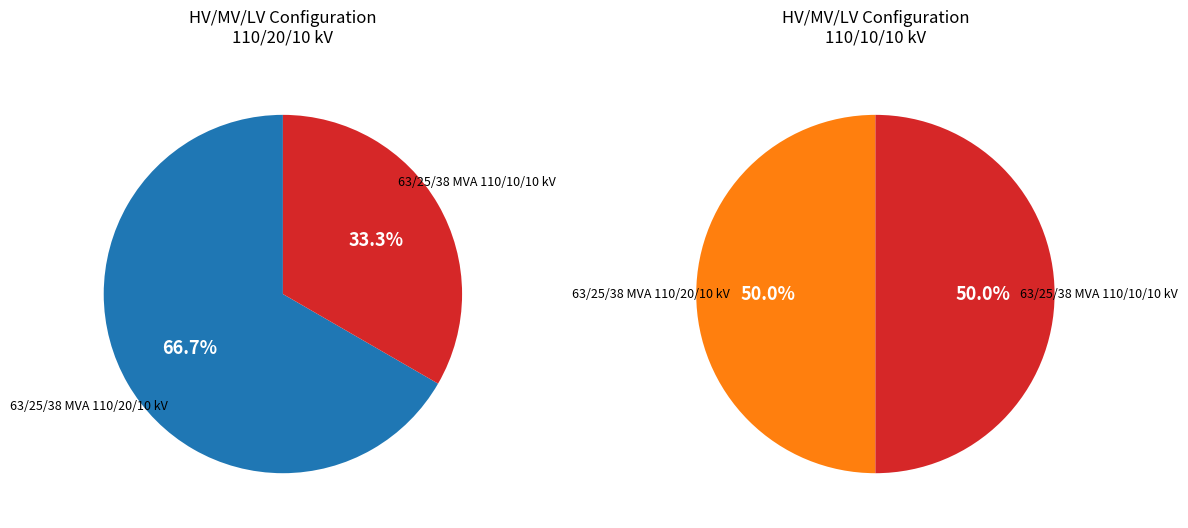

What is the largest slice in the pie chart?

63/25/38 MVA 110/20/10 kV